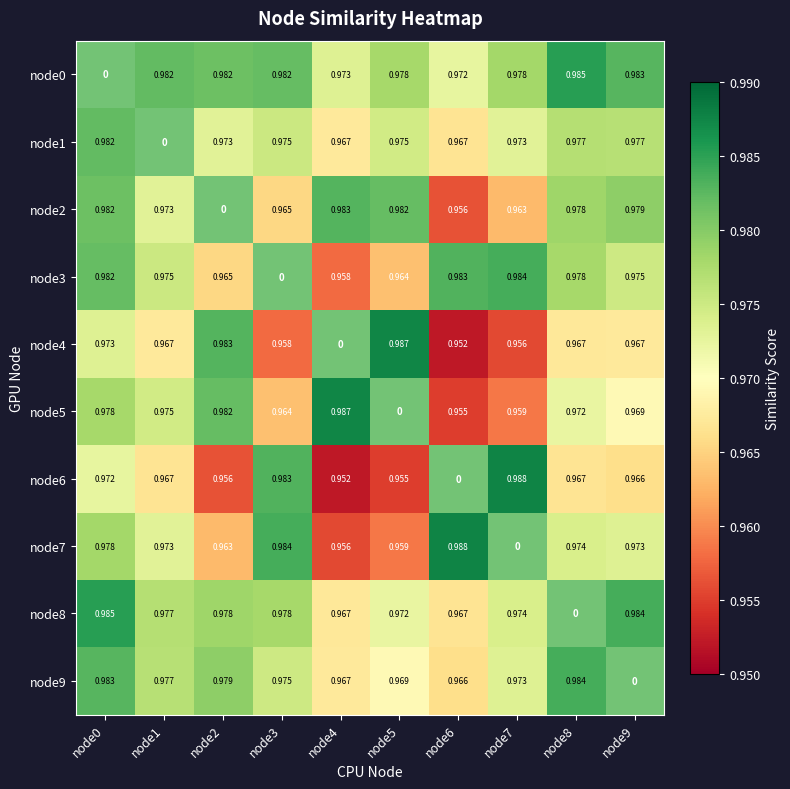

What is the maximum value shown in the chart?

1.0